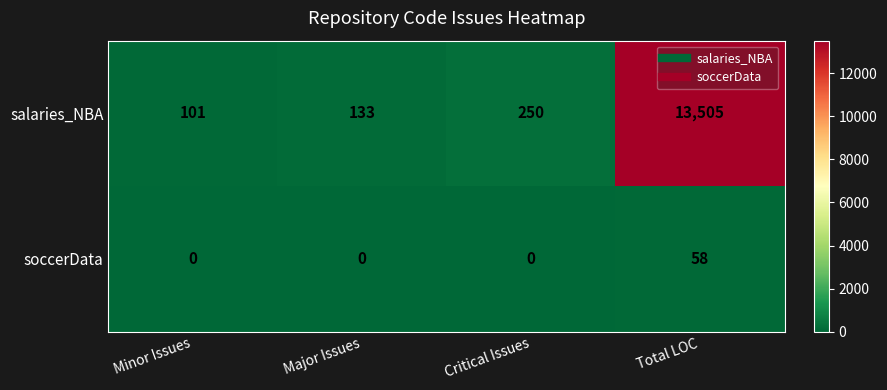

What value does the salaries_NBA series have at Critical Issues, to the nearest 50?

250